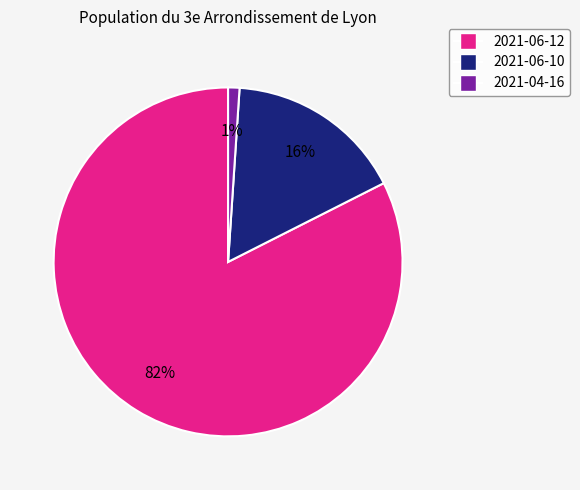

Which category has the smallest portion of the pie?

2021-04-16